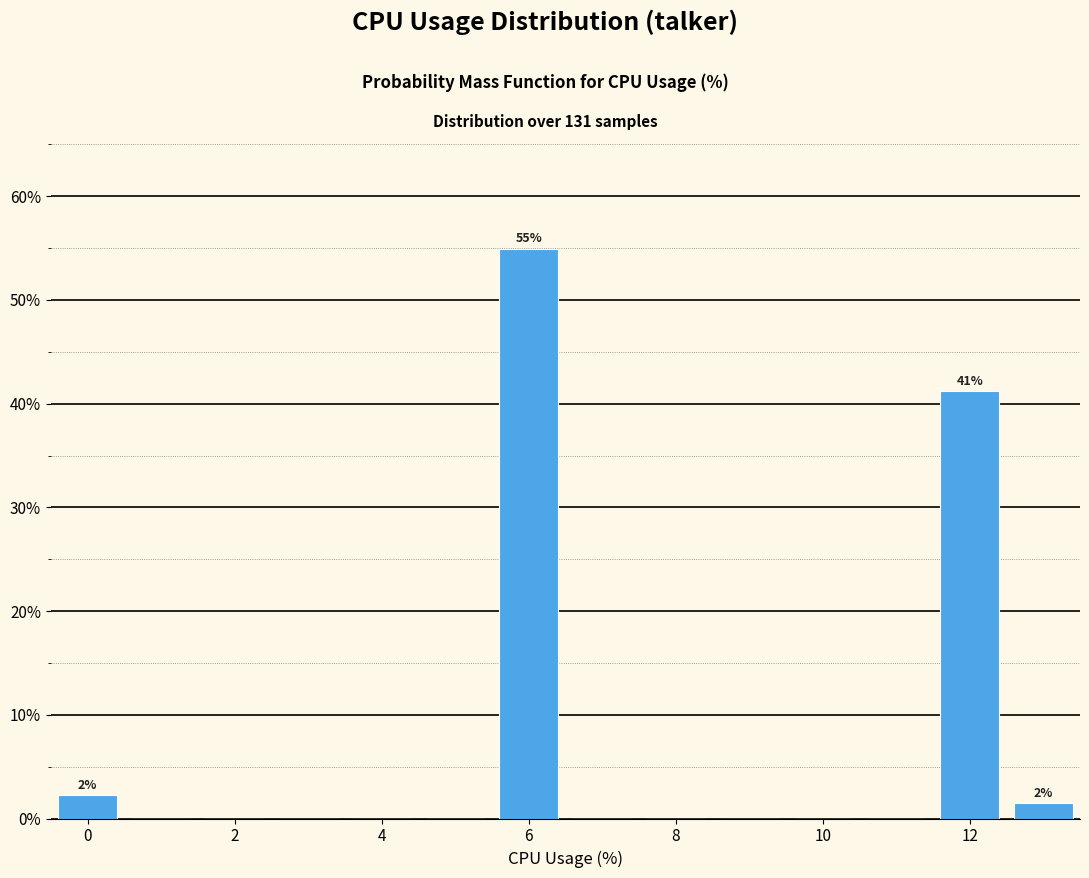

Over which range of the x-axis is the bar tallest?

5.5 to 6.5